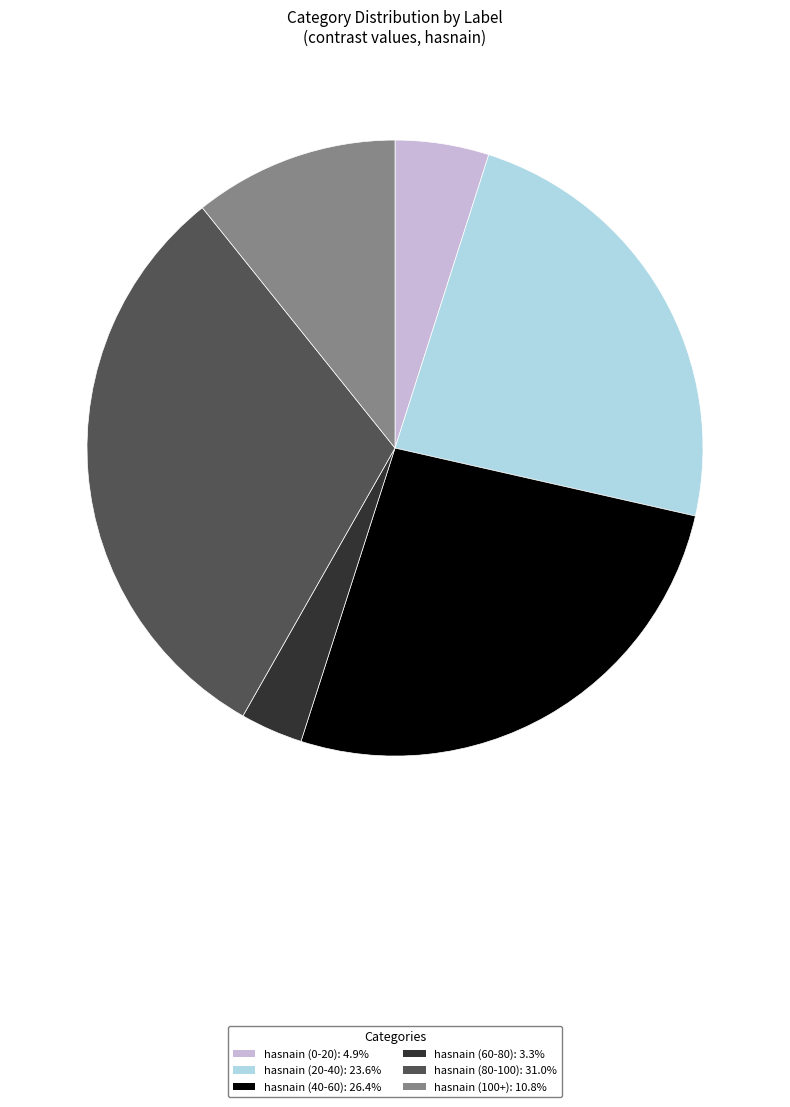

What is the ratio of the value at hasnain (100+): 10.8% to the value at hasnain (20-40): 23.6%?

0.5